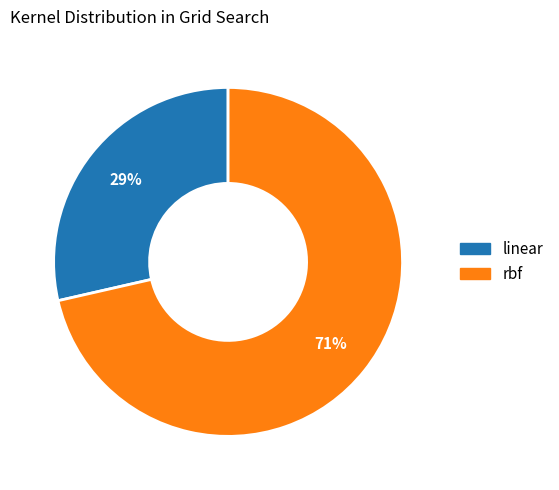

Which category has the biggest portion of the pie?

rbf